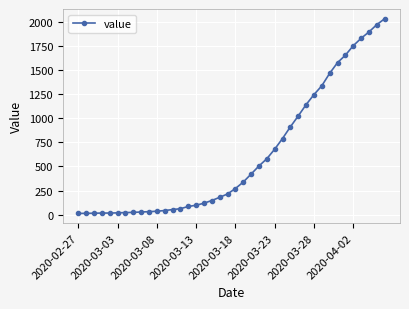

Is this an area chart (filled region under the line)?

No